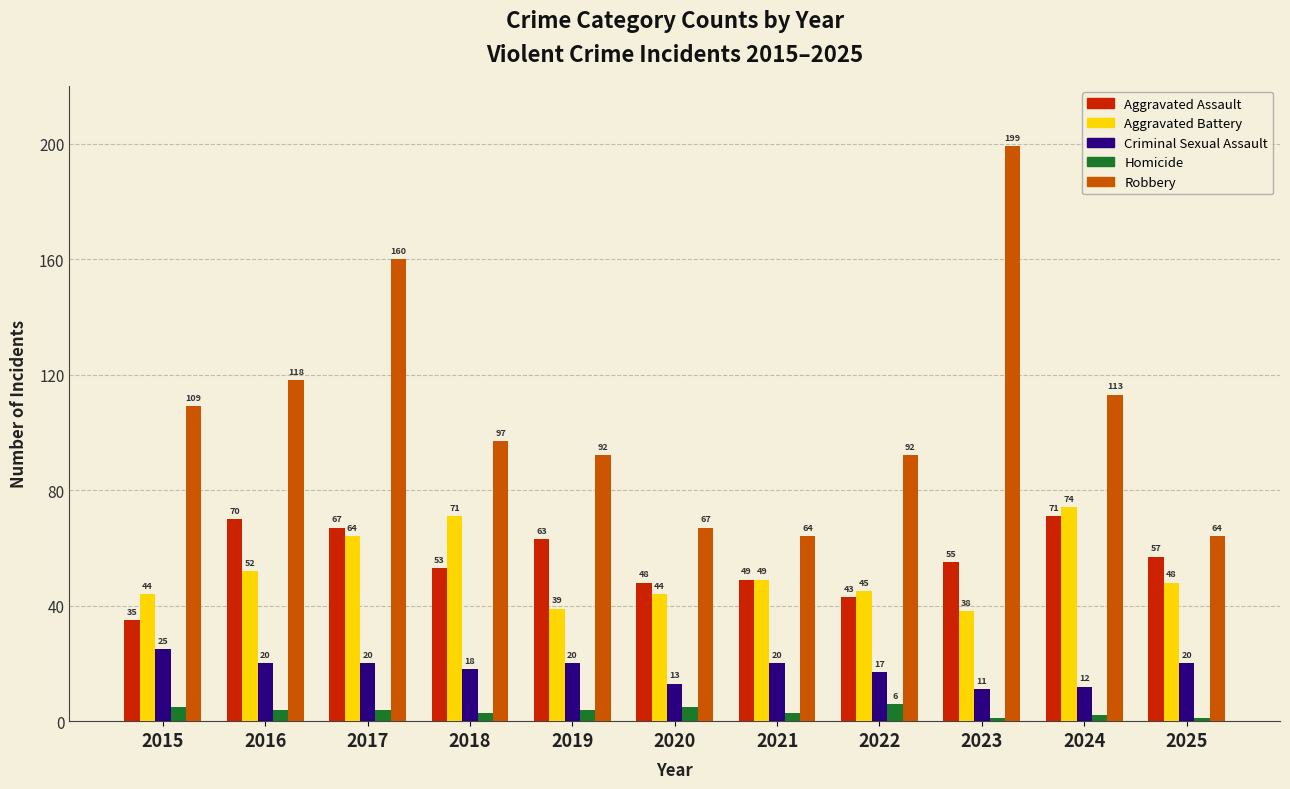

Read the Robbery value at 2017.

160